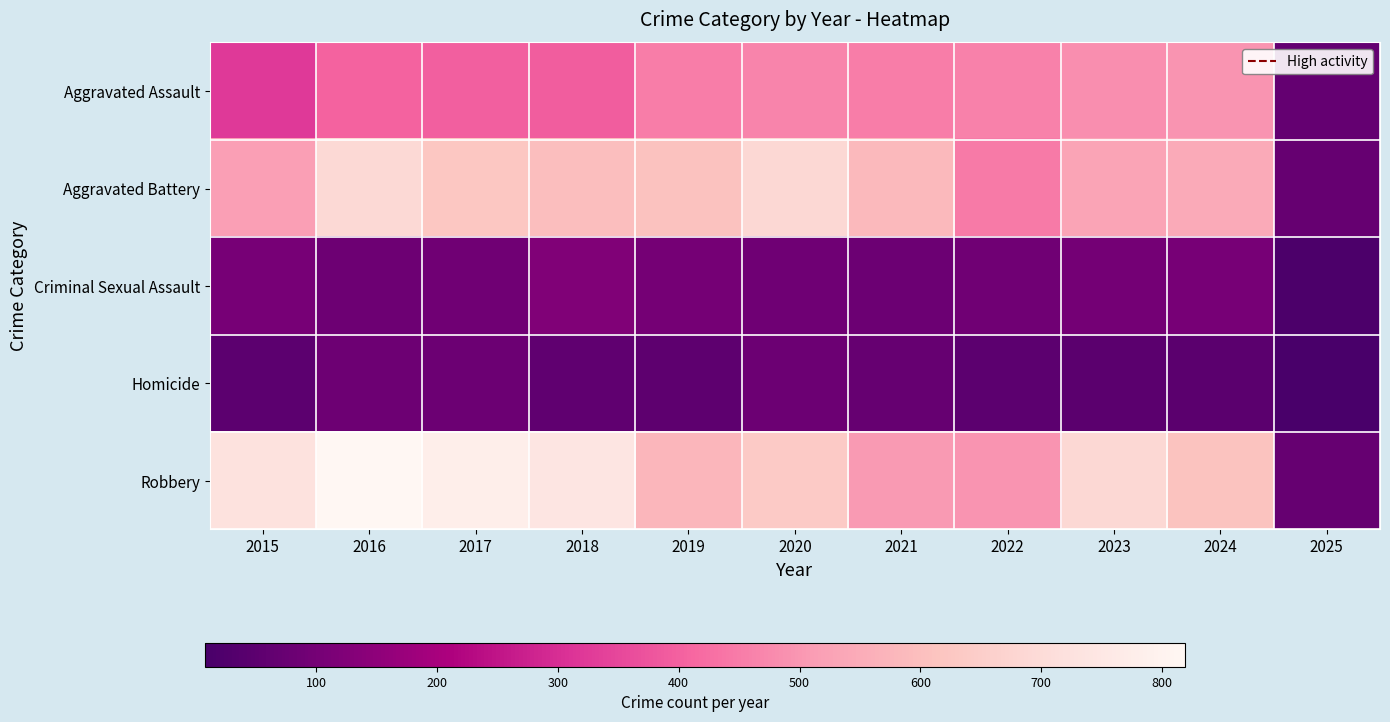

Which has a higher value, 2022 or 2017?

2022